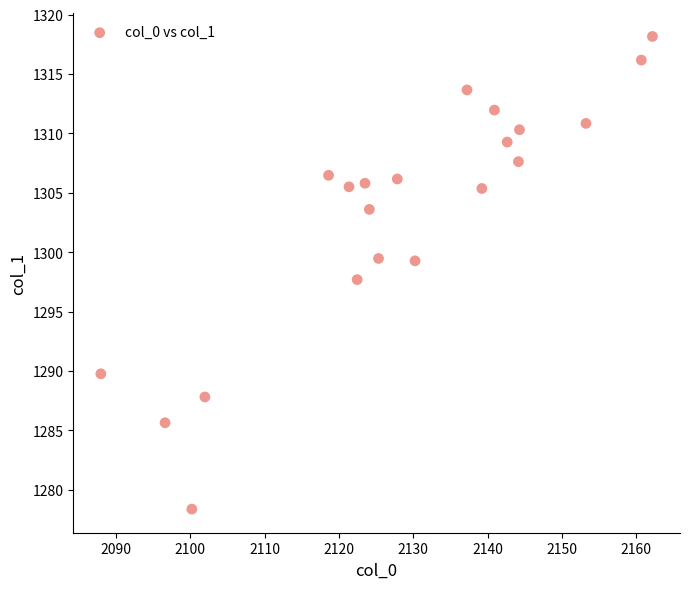

What is the range of X values (max minus min)?

74.2